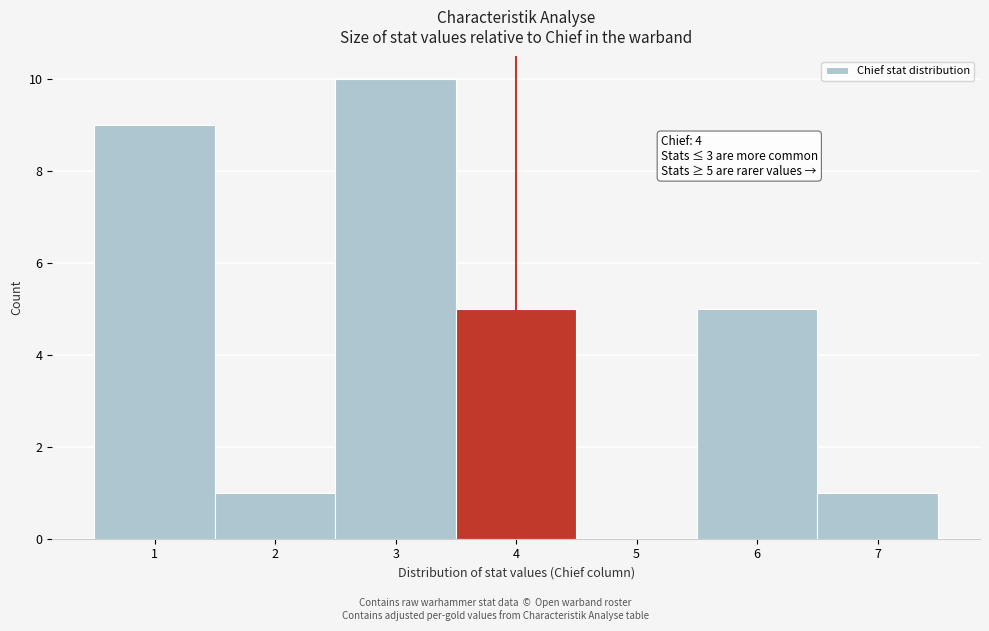

Over which range of the x-axis is the bar tallest?

2.5 to 3.5